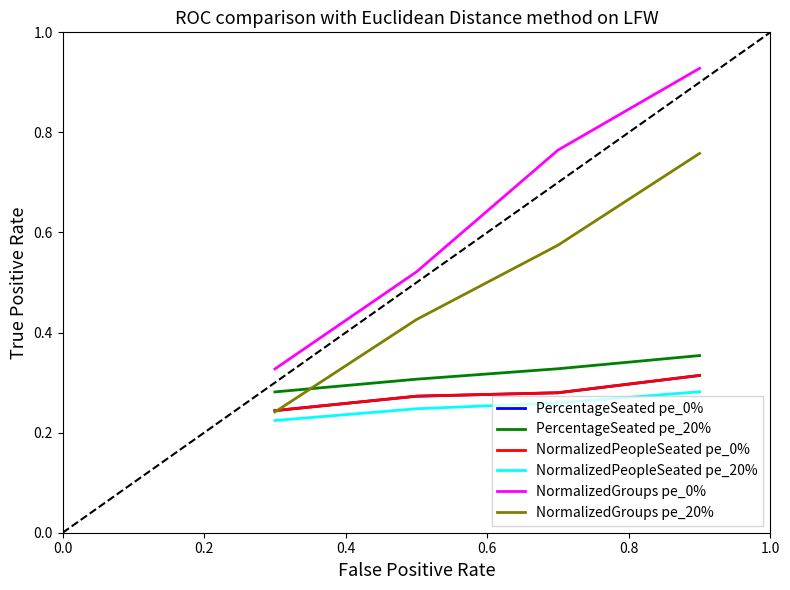

What is the sum of all PercentageSeated pe_0% values?

1.1